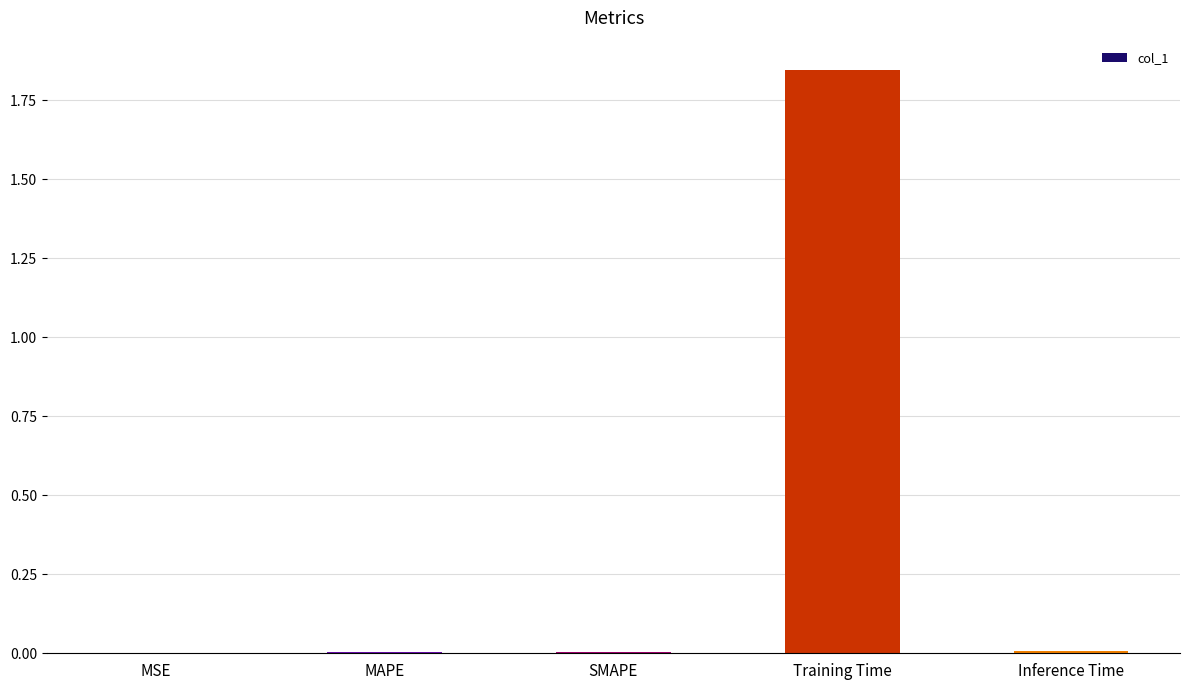

Between Training Time and SMAPE, which is larger?

Training Time